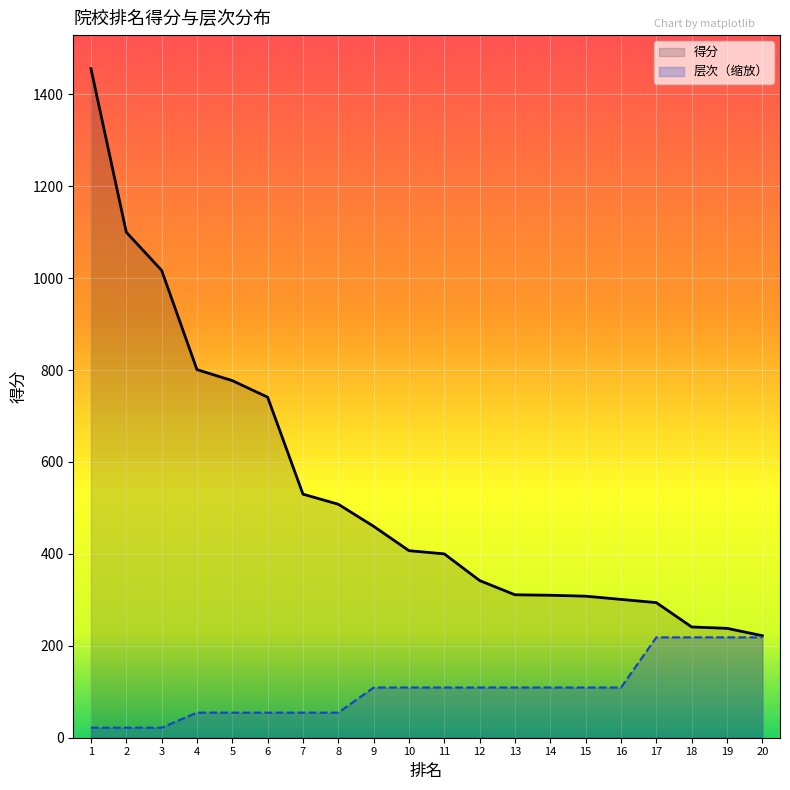

What is the difference between the maximum and minimum values in the 层次 series?

196.6